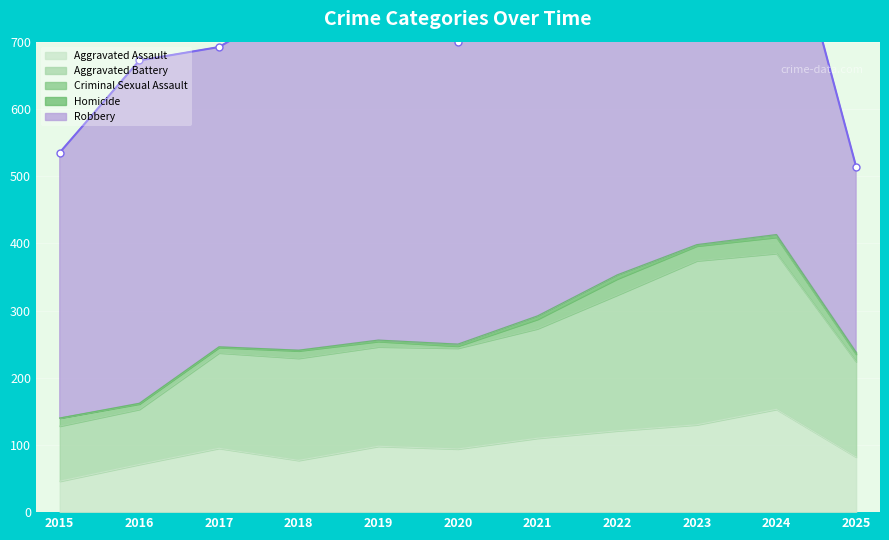

Which series has the largest total across all categories?

Robbery